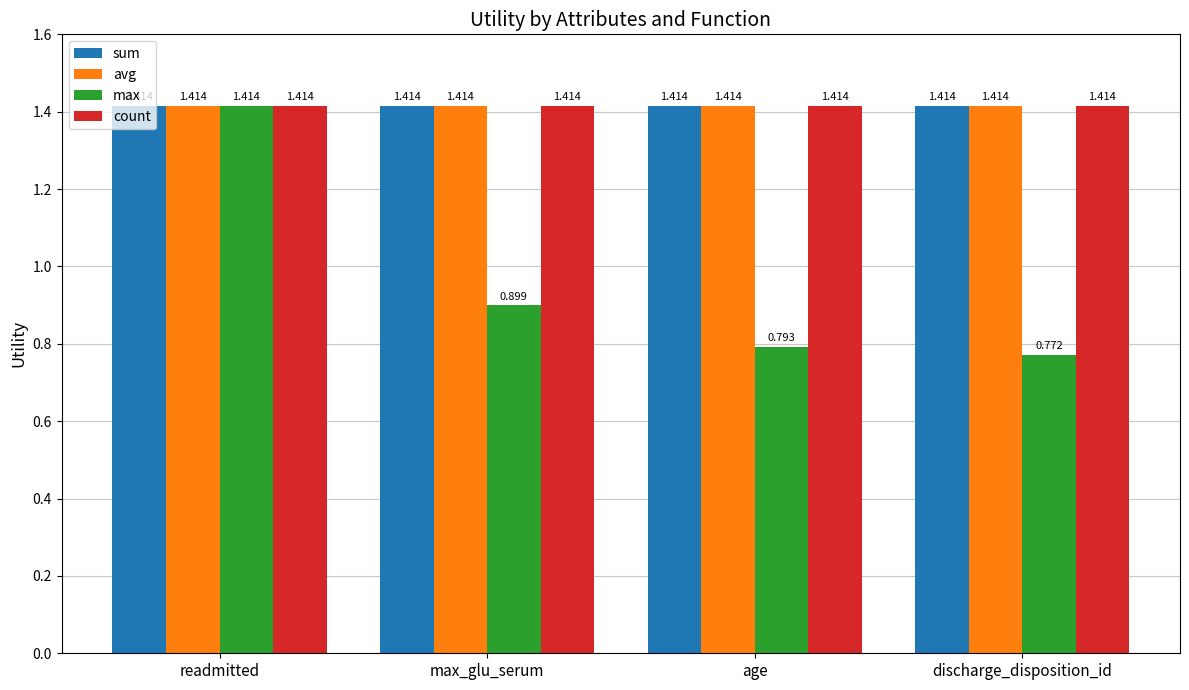

How many categories are shown in the chart?

4